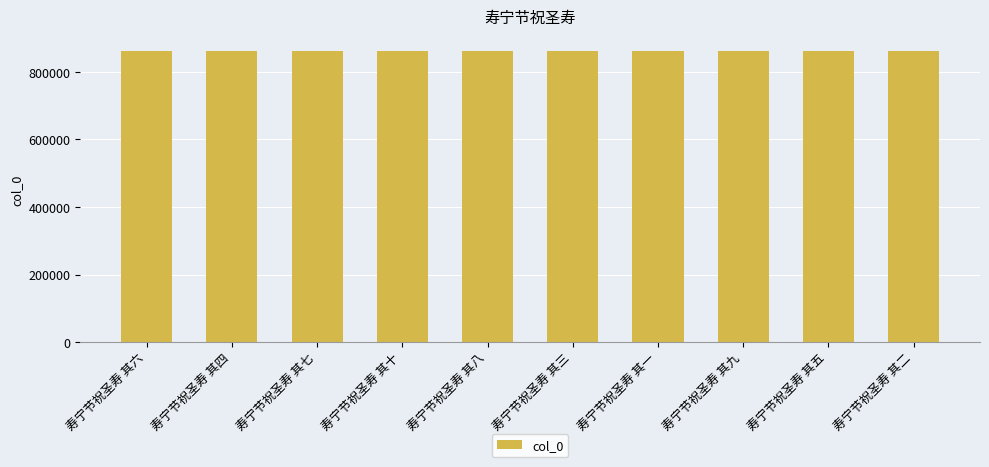

What is the smallest value displayed?

863291